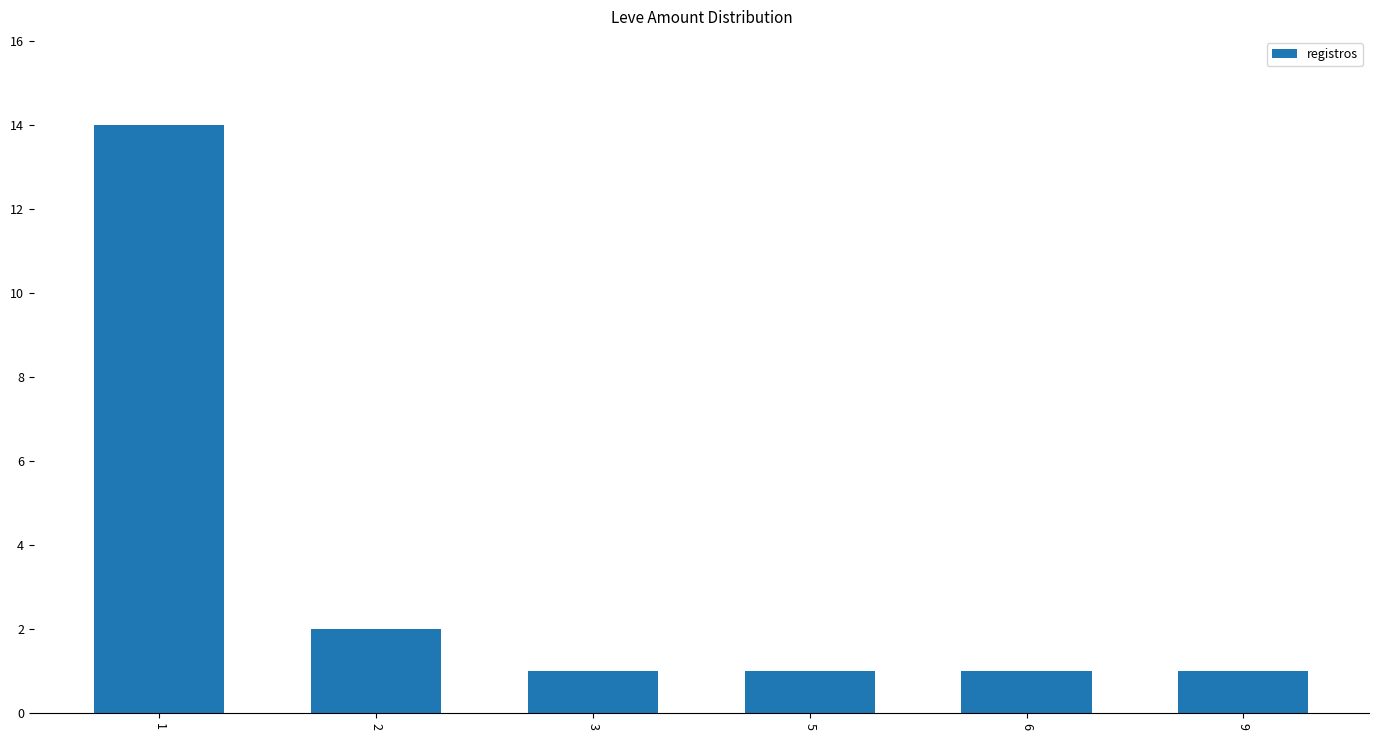

What is the greatest value displayed?

14